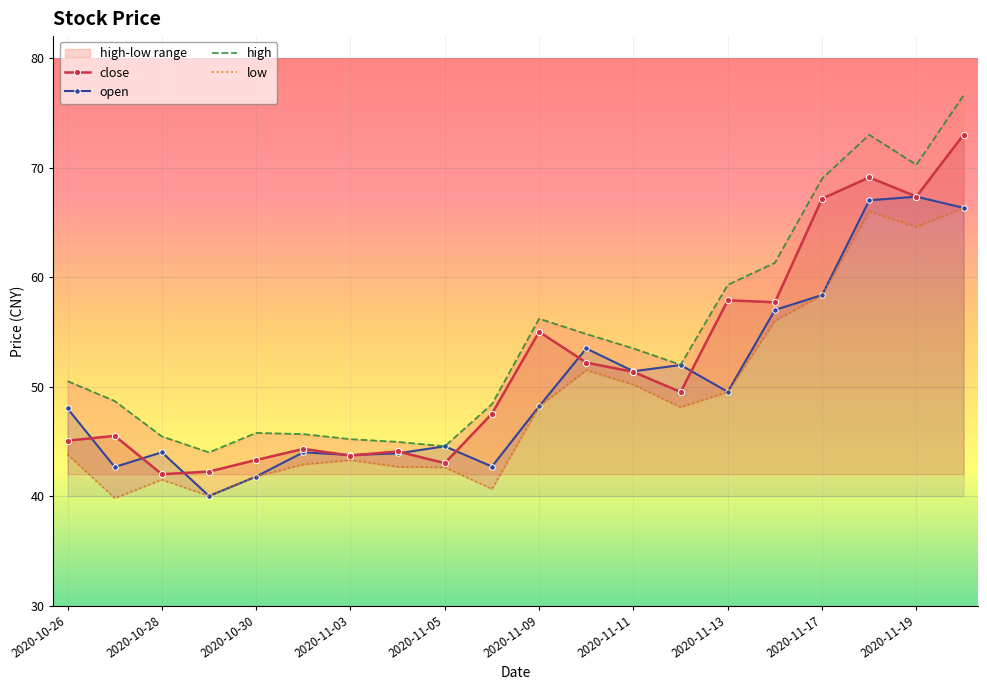

At which category does open reach its first local peak?

2020-10-28